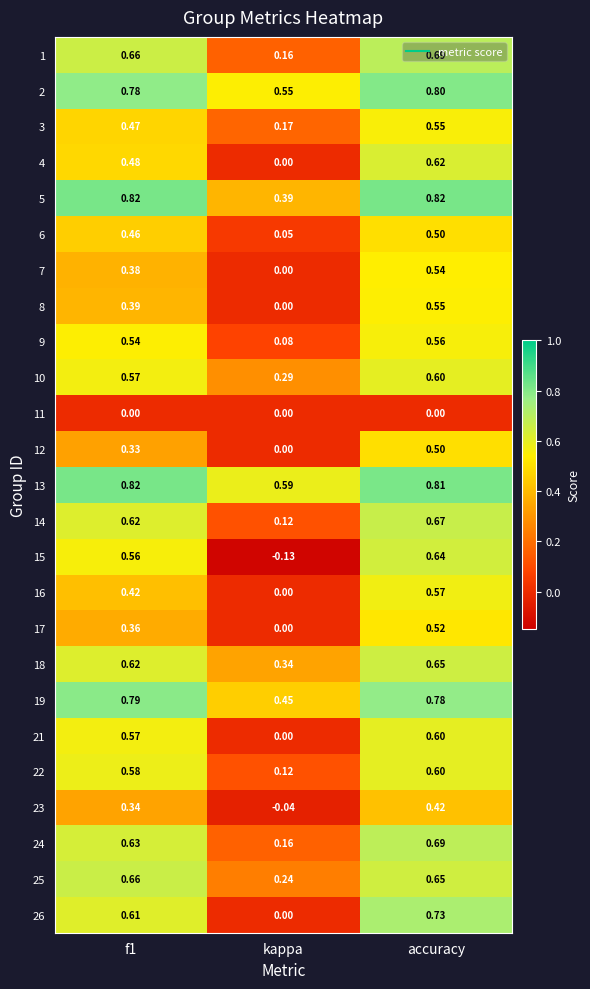

Which label corresponds to the smallest value in the chart?

kappa